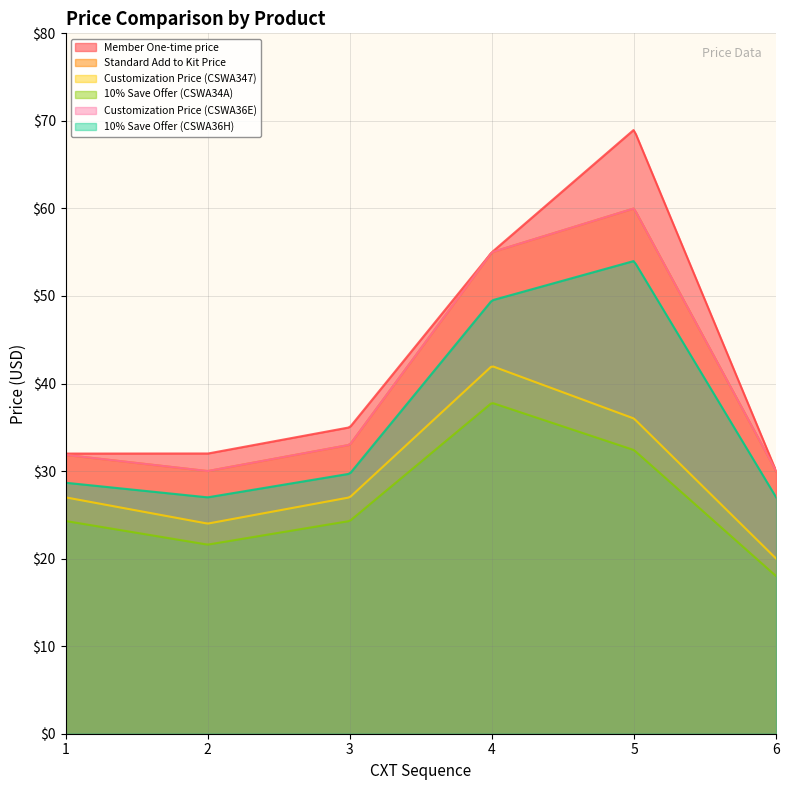

In 10% Save Offer (CSWA34A), how many points are lower than both neighbors (excluding endpoints)?

1